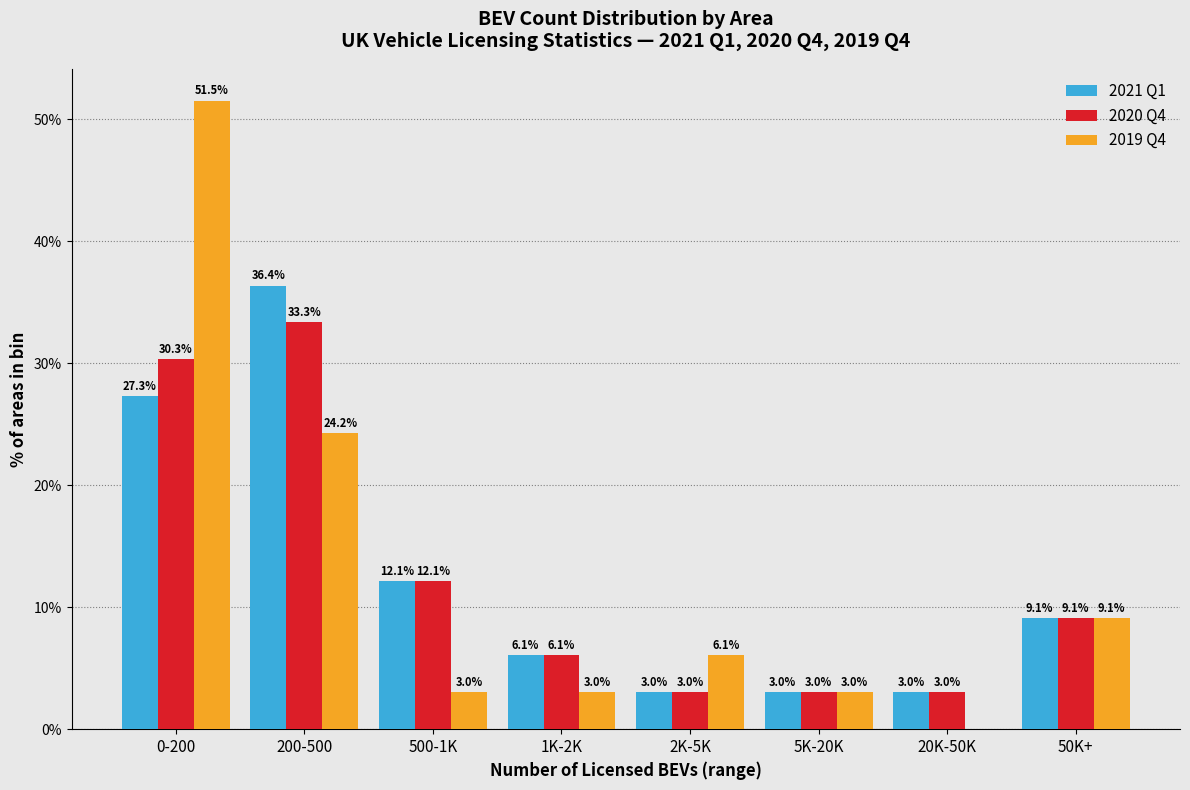

Reading left to right, extract all data points from this chart.

2021 Q1: 0-200=27.3	200-500=36.4	500-1K=12.1	1K-2K=6.1	2K-5K=3.0	5K-20K=3.0	20K-50K=3.0	50K+=9.1
2020 Q4: 0-200=30.3	200-500=33.3	500-1K=12.1	1K-2K=6.1	2K-5K=3.0	5K-20K=3.0	20K-50K=3.0	50K+=9.1
2019 Q4: 0-200=51.5	200-500=24.2	500-1K=3.0	1K-2K=3.0	2K-5K=6.1	5K-20K=3.0	20K-50K=0.0	50K+=9.1